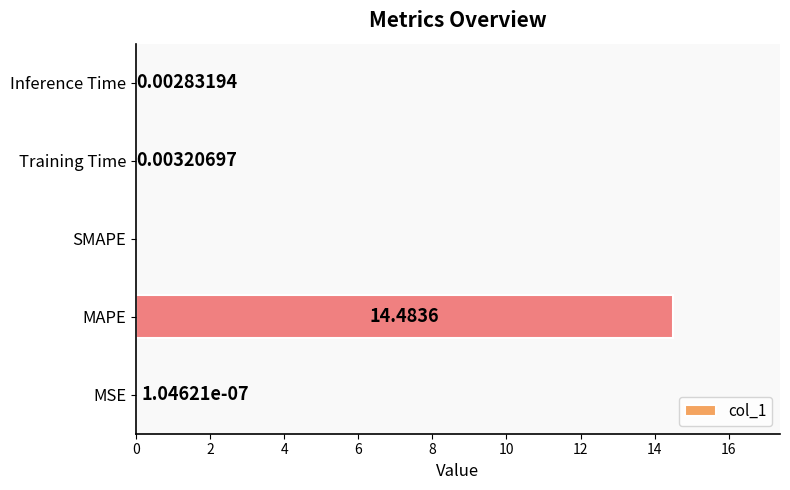

Where is the data nearest to the value 7?

Training Time